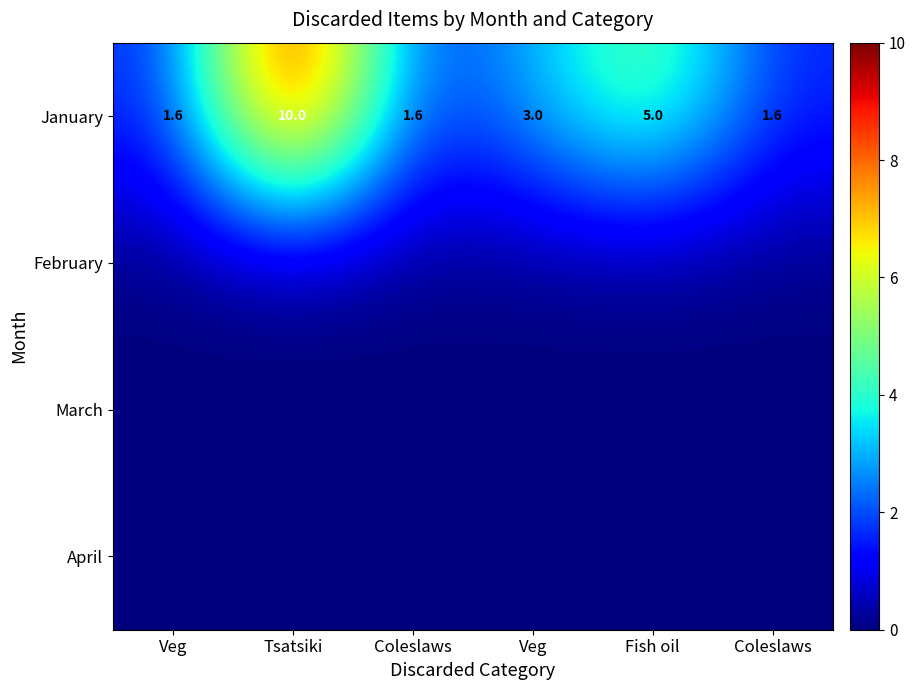

Which series has the largest total across all categories?

January